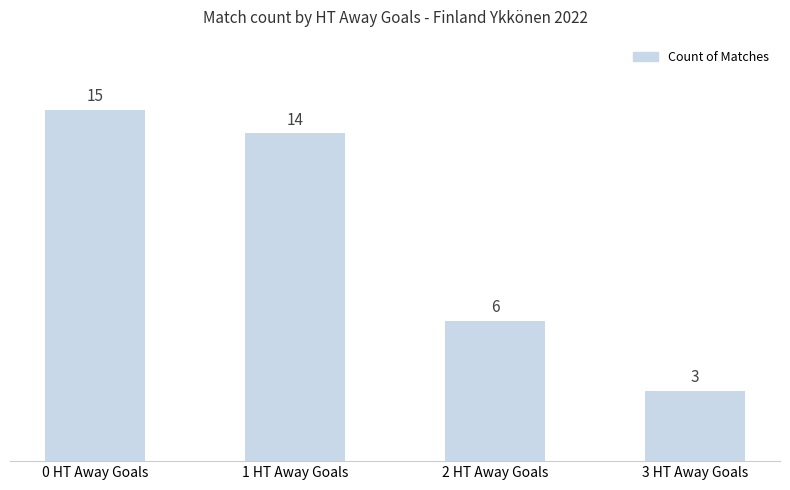

Where is the data nearest to the value 9?

2 HT Away Goals